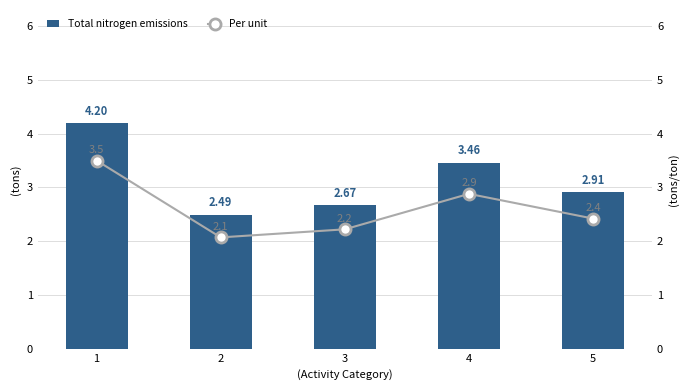

Which series has the largest total across all categories?

Total nitrogen emissions